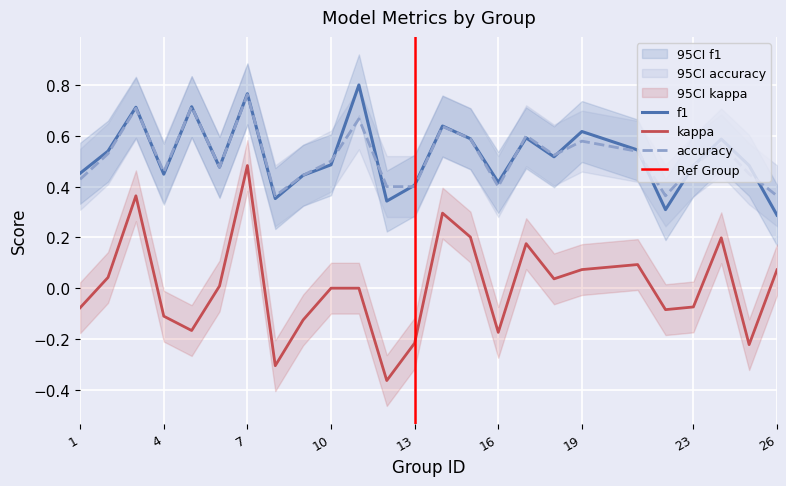

What is the difference between the kappa values at 7 and 8?

0.8